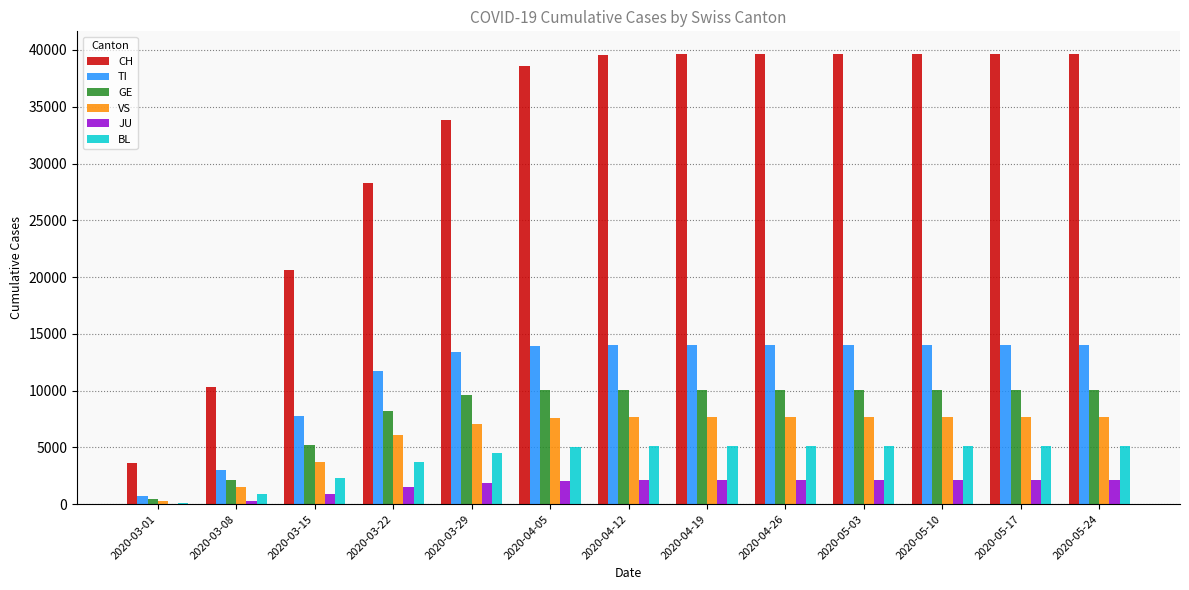

Which series has the largest range (max minus min)?

CH